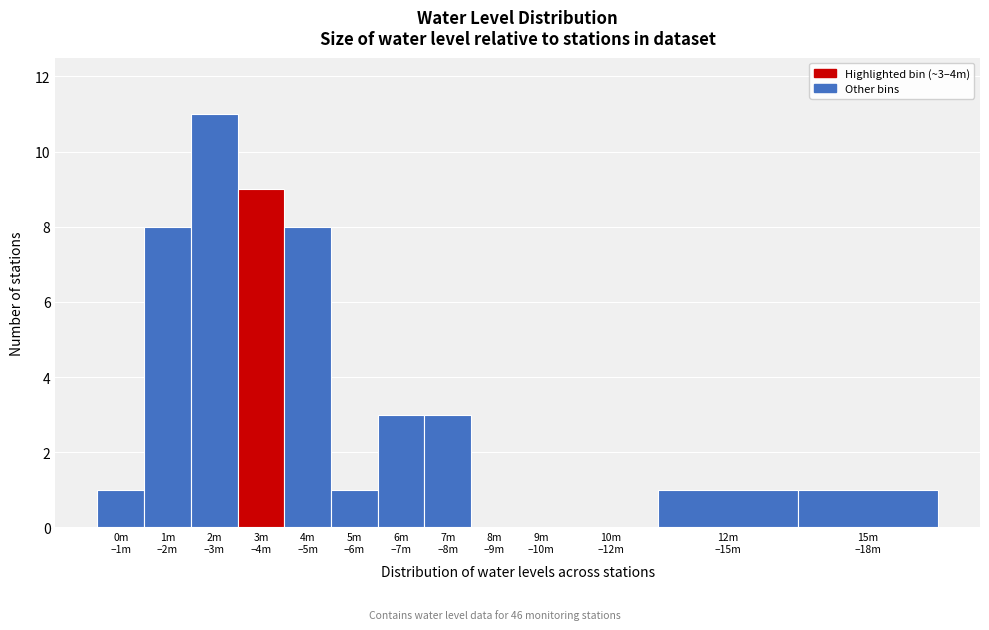

What is the maximum value shown in the chart?

11